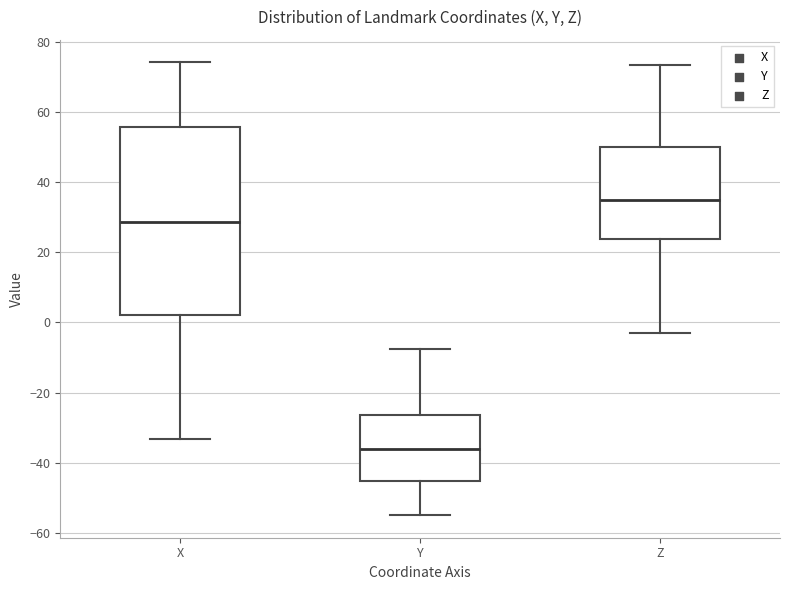

Where is the upper edge of the box for Z on the y-axis? The values are not printed on the chart, so give them approximately, as read against the axis.

50